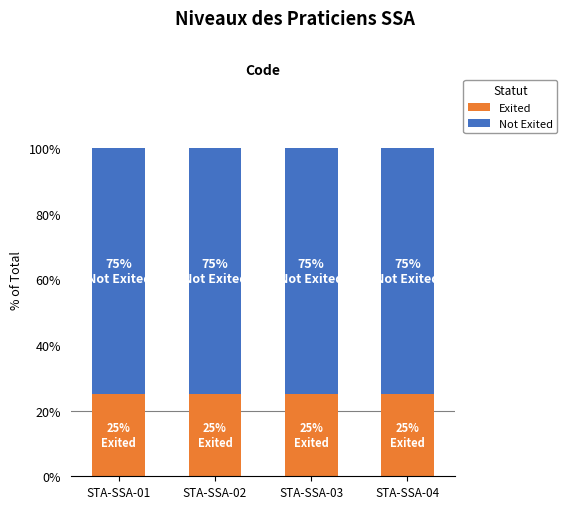

Is it true that Exited equals 25 at STA-SSA-04?

True